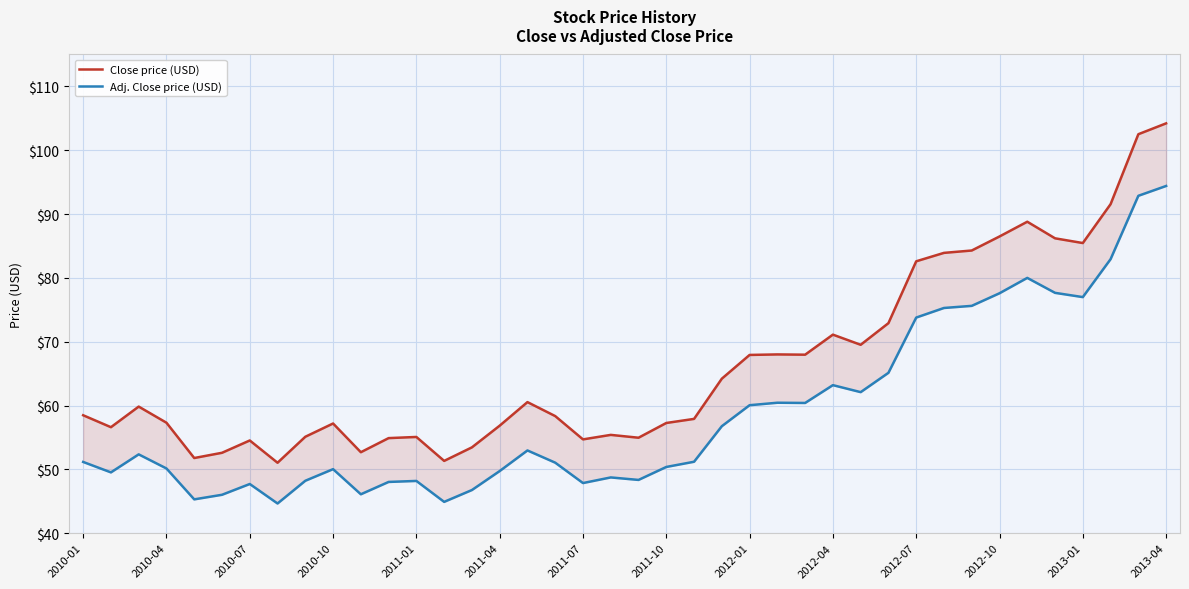

What position from the right is 38?

2